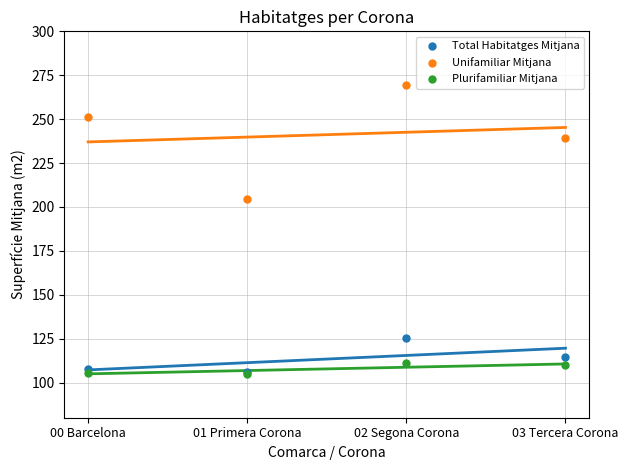

Across all series, what Y value is closest to 187?

204.7